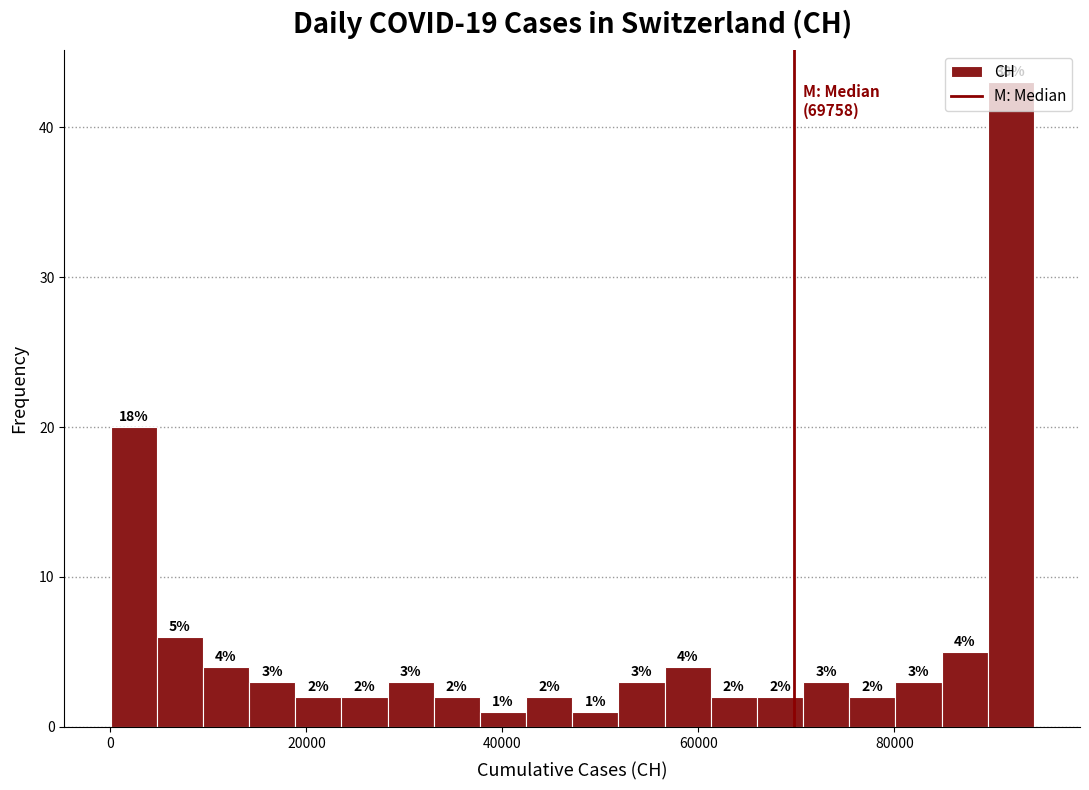

Read against the x-axis, roughly where is the centre of the tallest bar?

92000